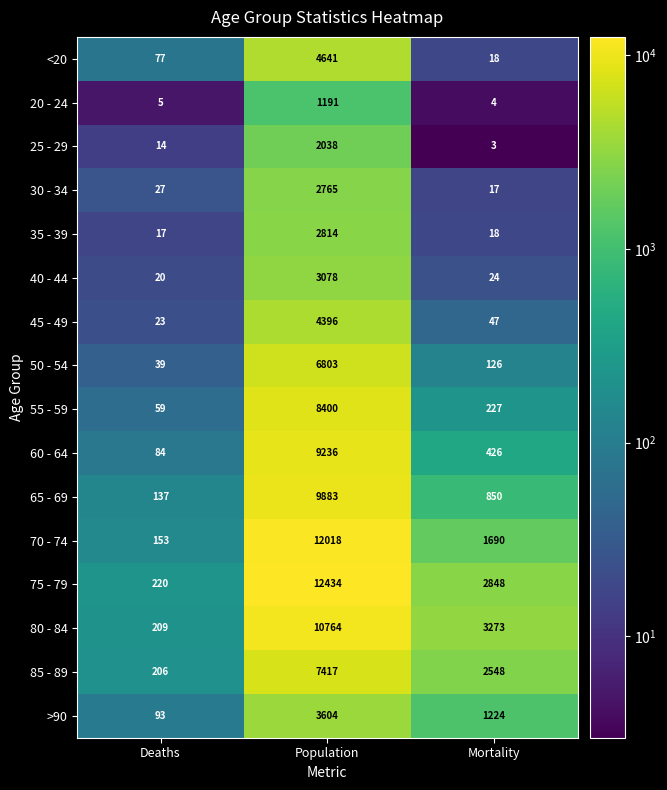

Rank the series at Population from highest to lowest value.

75 - 79, 70 - 74, 80 - 84, 65 - 69, 60 - 64, 55 - 59, 85 - 89, 50 - 54, <20, 45 - 49, >90, 40 - 44, 35 - 39, 30 - 34, 25 - 29, 20 - 24